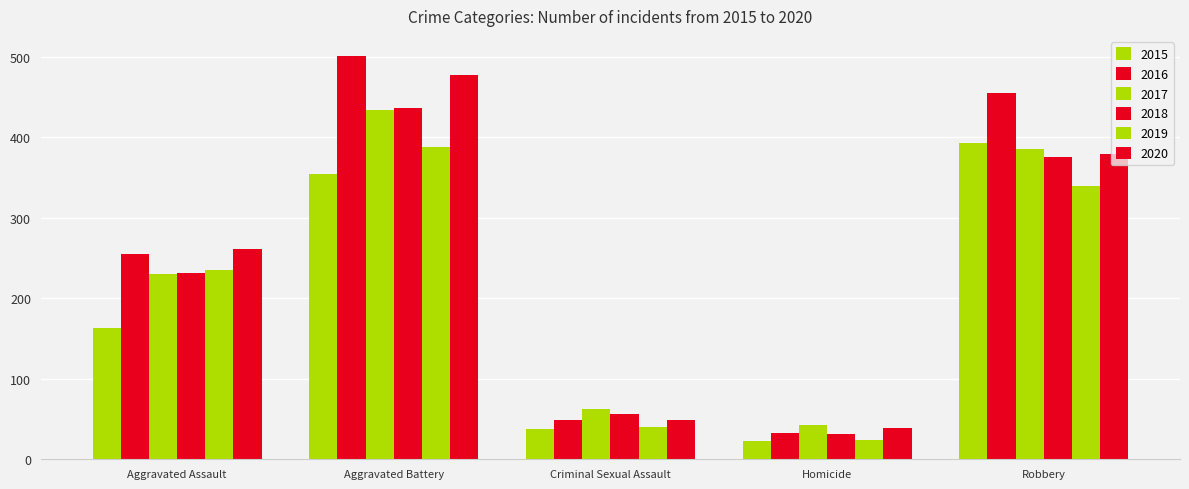

What is the spread (max minus min) of values at Aggravated Assault?

98